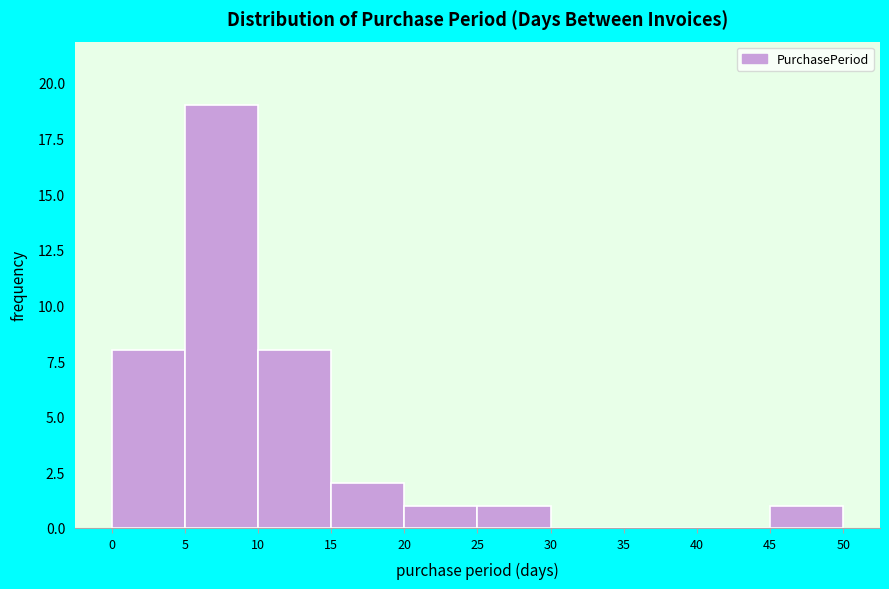

Reading left to right, transcribe this chart: for each bar, give the range it covers on the x-axis and its height. The values are not printed on the chart, so give them approximately, as read against the axis.

0 to 5: 8
5 to 10: 19
10 to 15: 8
15 to 20: 2
20 to 25: 1
25 to 30: 1
30 to 35: 0
35 to 40: 0
40 to 45: 0
45 to 50: 1